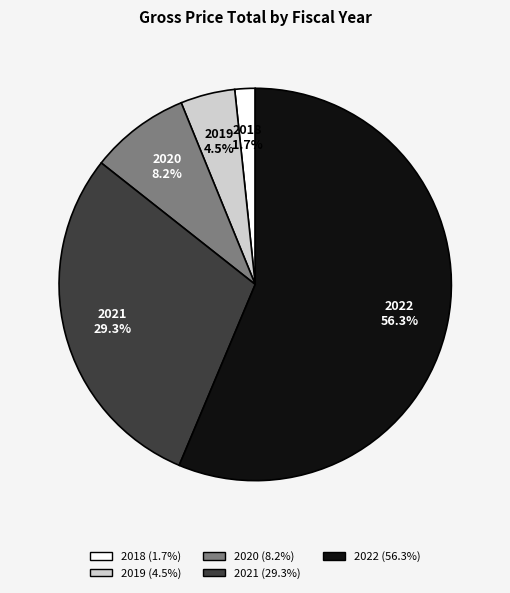

Is there a majority slice in this chart?

Yes